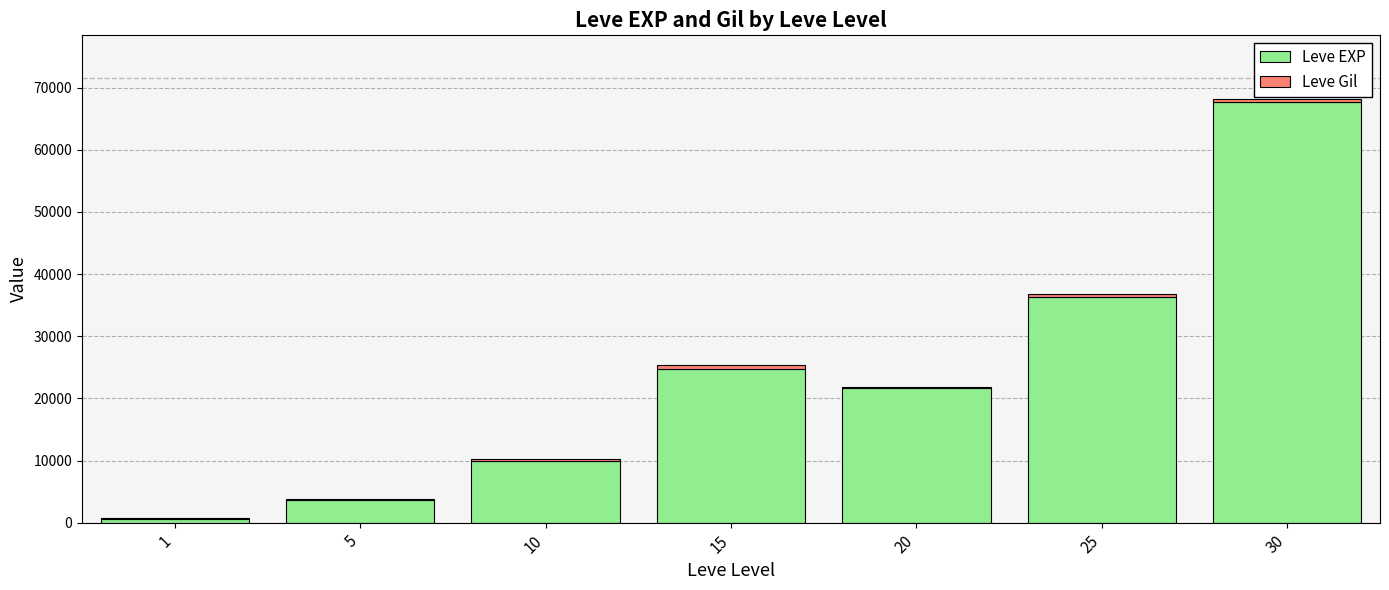

At which category is the sum across all series the highest?

30